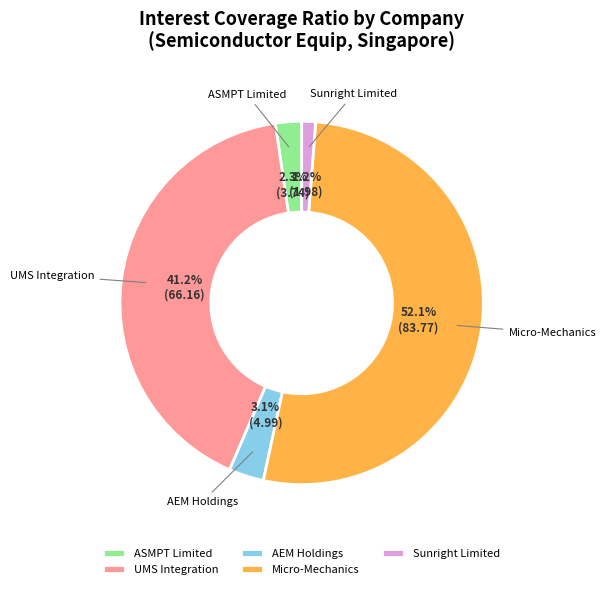

What is the ratio of the value at Micro-Mechanics to the value at UMS Integration?

1.3